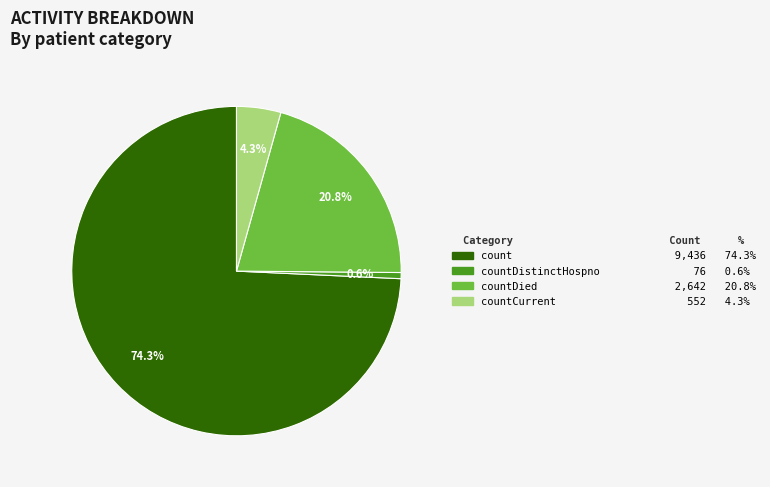

How many slices are in this pie chart?

4